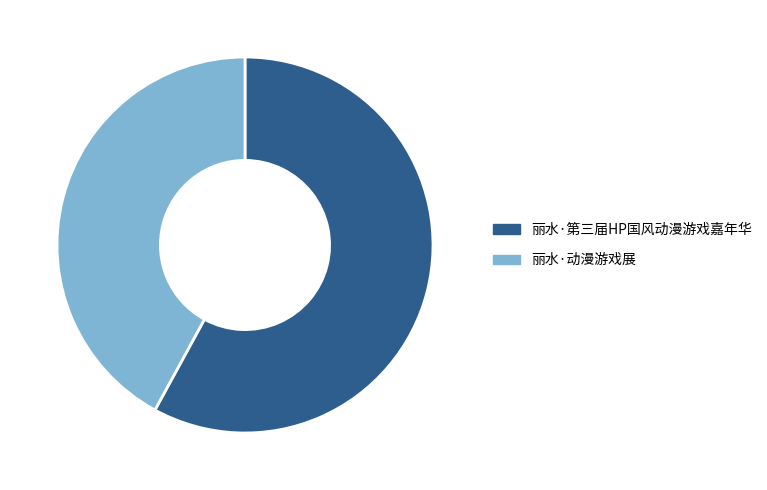

Rank the categories by value from lowest to highest.

丽水·动漫游戏展, 丽水·第三届HP国风动漫游戏嘉年华